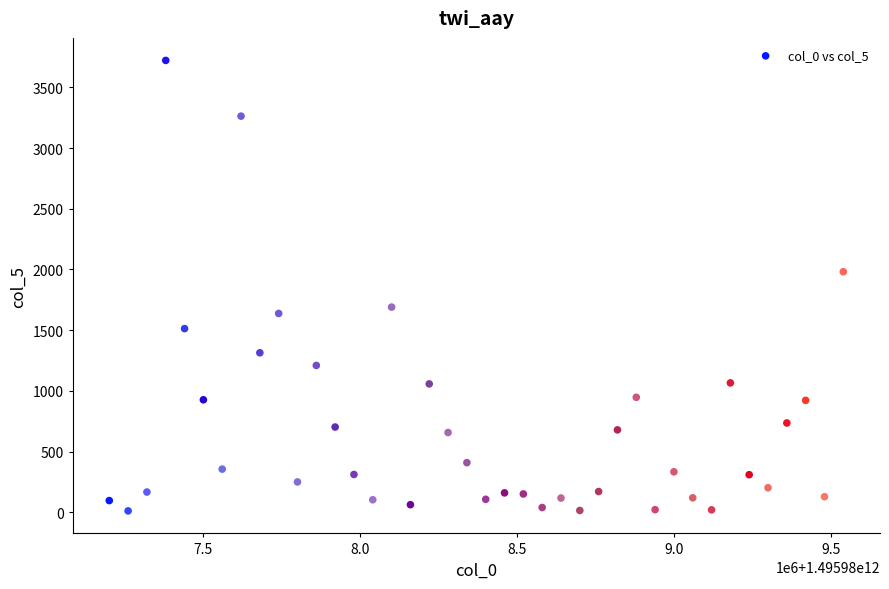

What Y value in the scatter plot is closest to 1866?

1981.4